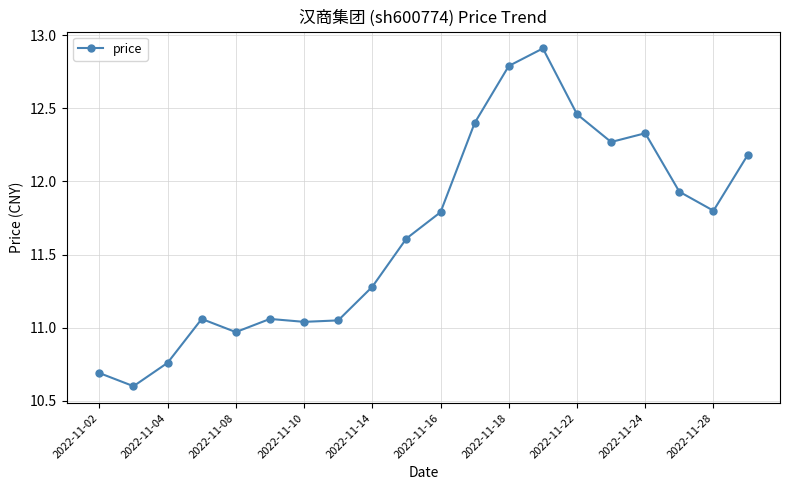

What is the greatest value displayed?

12.9